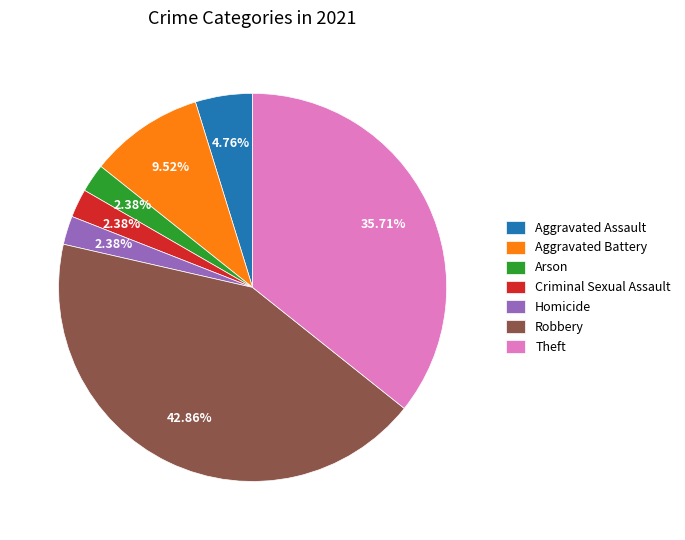

Is it true that Aggravated Battery is 10% of the pie?

True